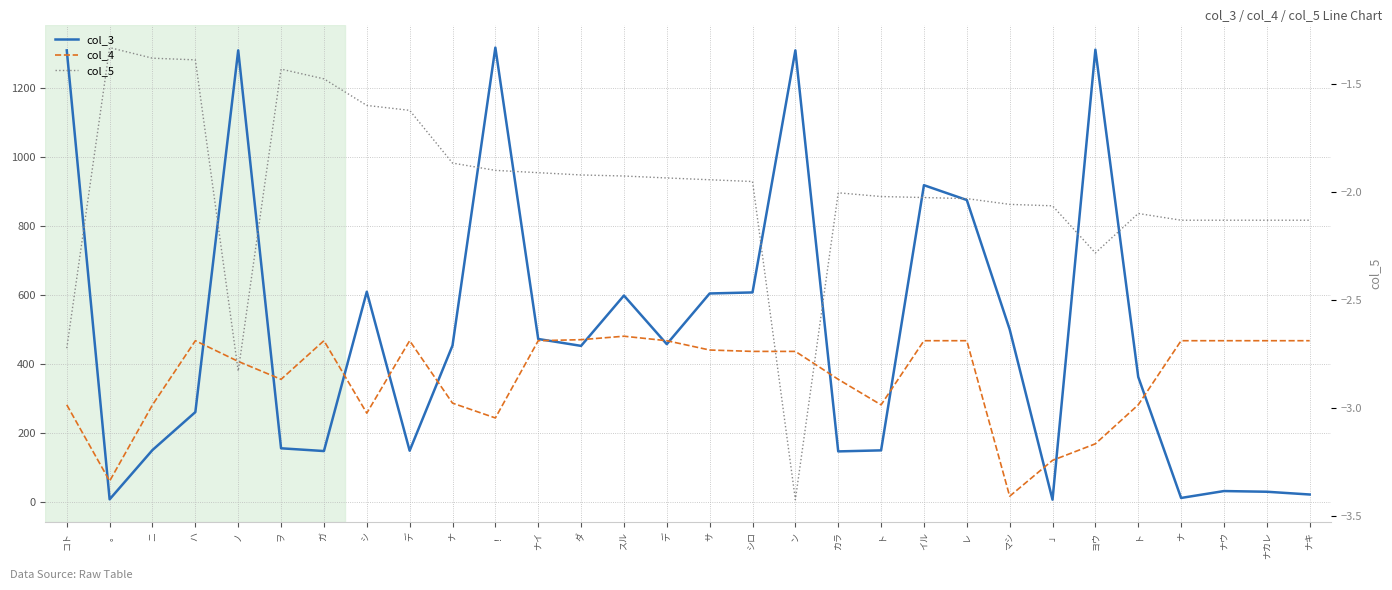

The value of col_4 at マシ is 17.0. True or false?

True